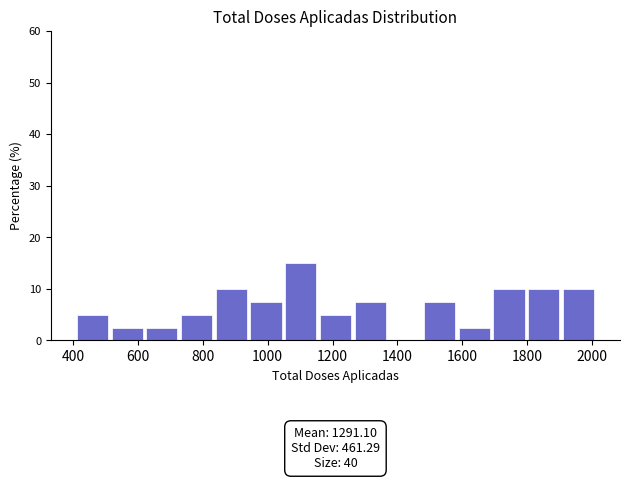

Which range on the x-axis has the tallest bar?

1040 to 1160